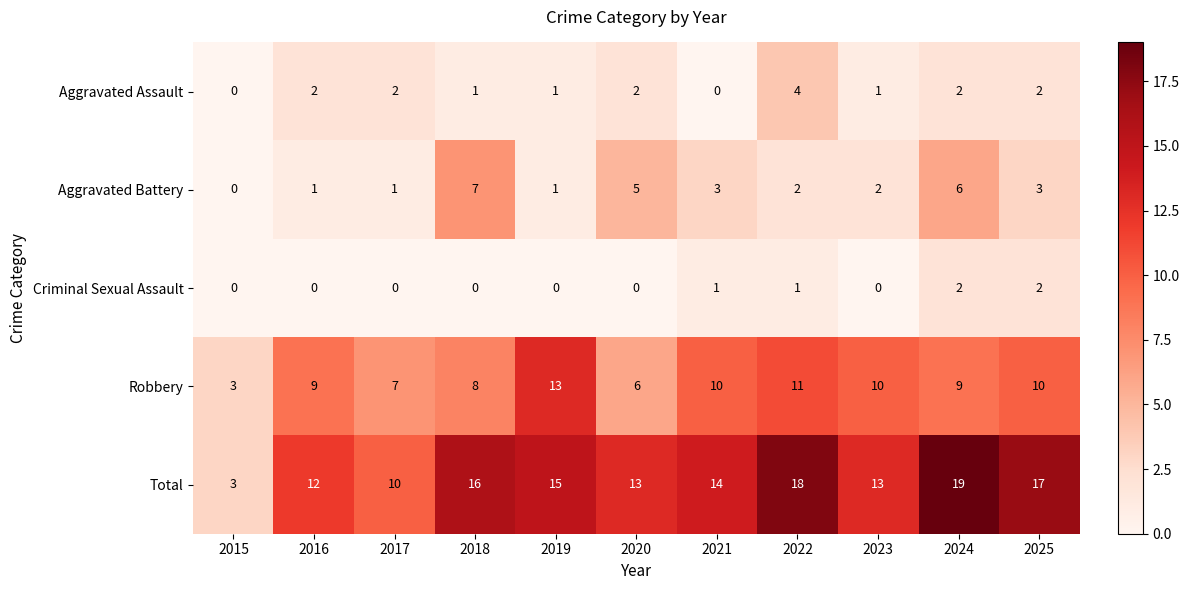

Is it true that Aggravated Assault equals 2 at 2024?

True